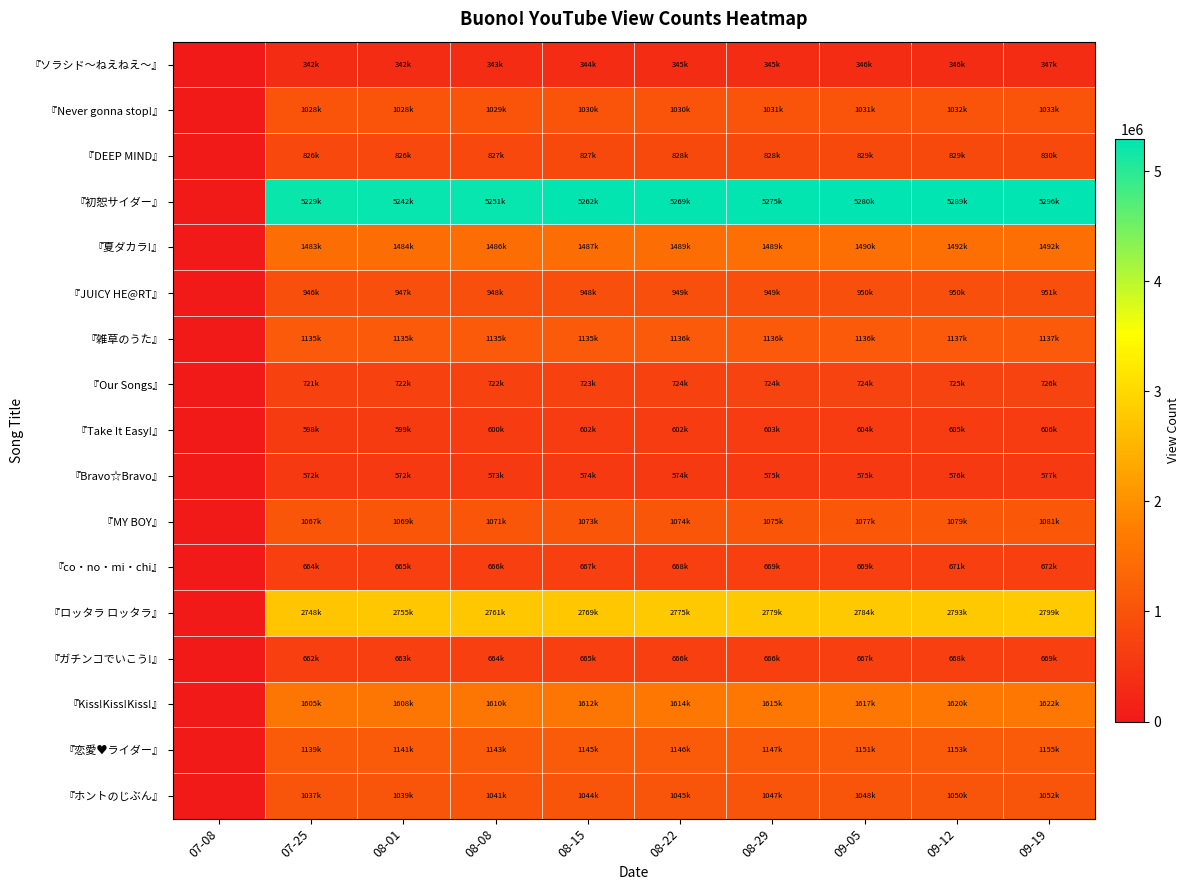

Which series changed the most between 07-25 and 08-15?

『初恕サイダー』